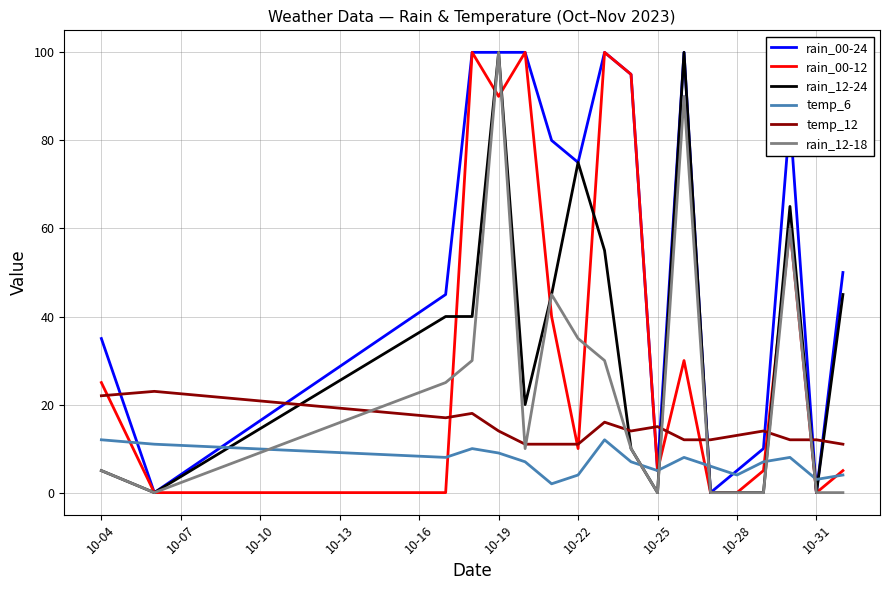

What is the greatest value displayed?

100